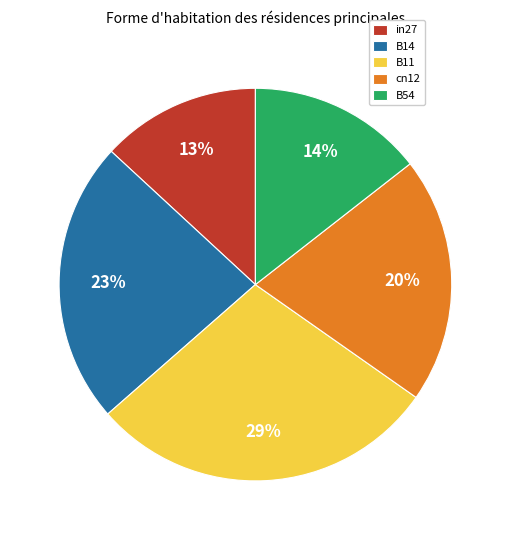

How many slices are in this pie chart?

5